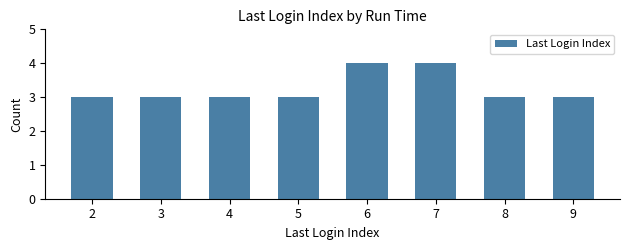

What is the smallest value displayed?

3